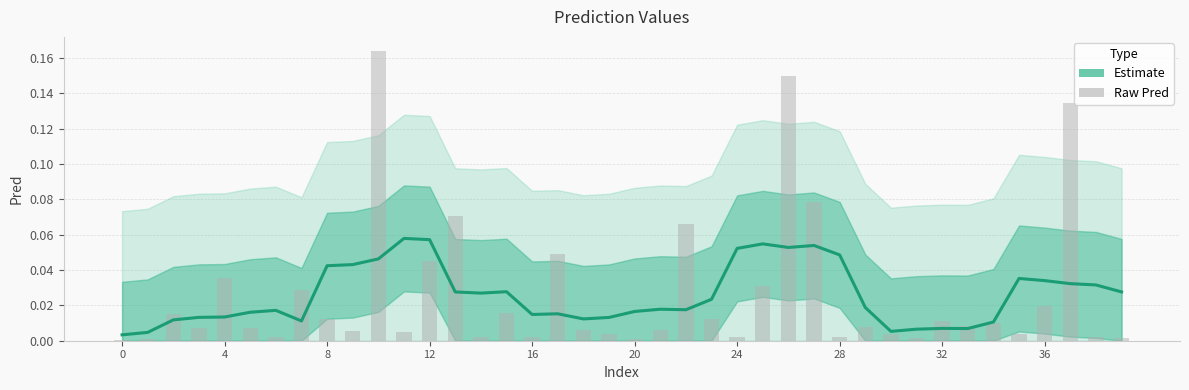

What is the sum of the values at 33 and 10?

0.2